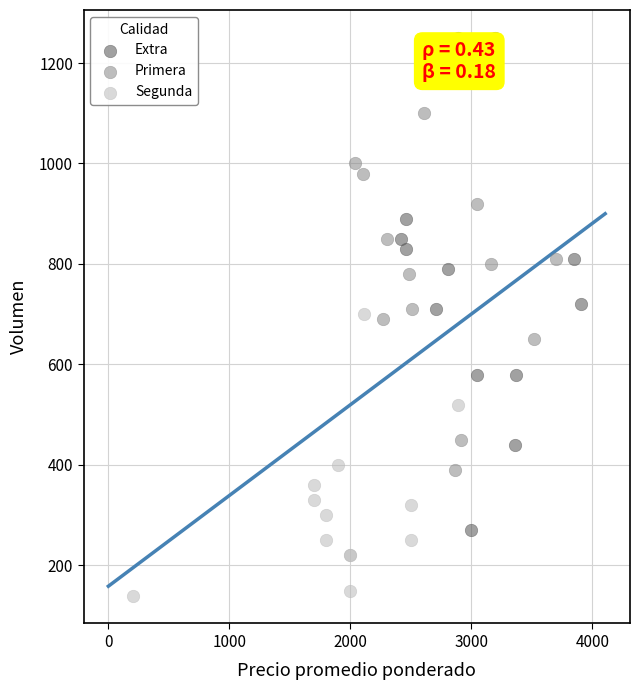

Which series has the largest Y range (max minus min)?

Extra